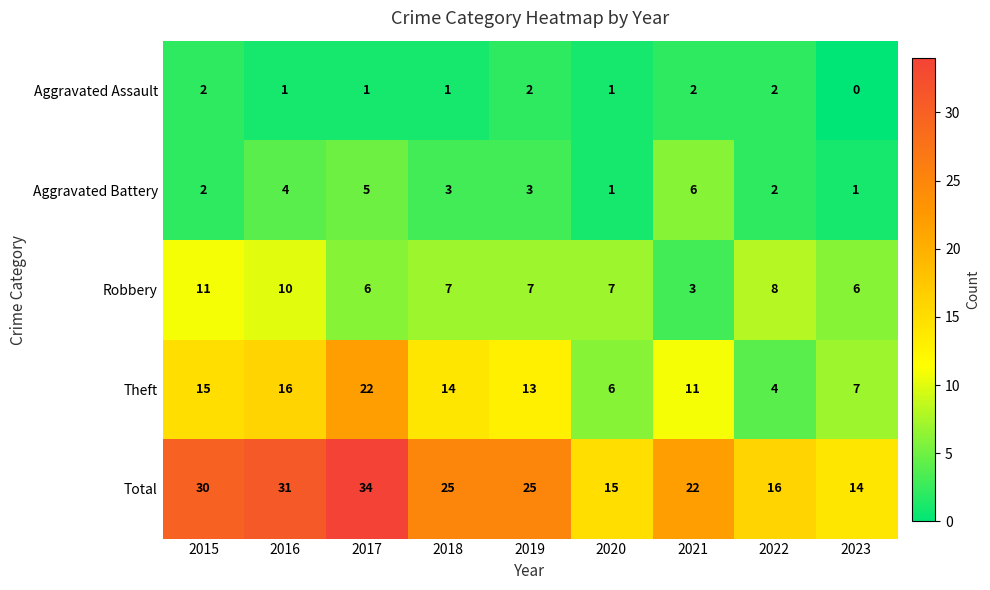

At which category does the chart reach its minimum across all series?

2023